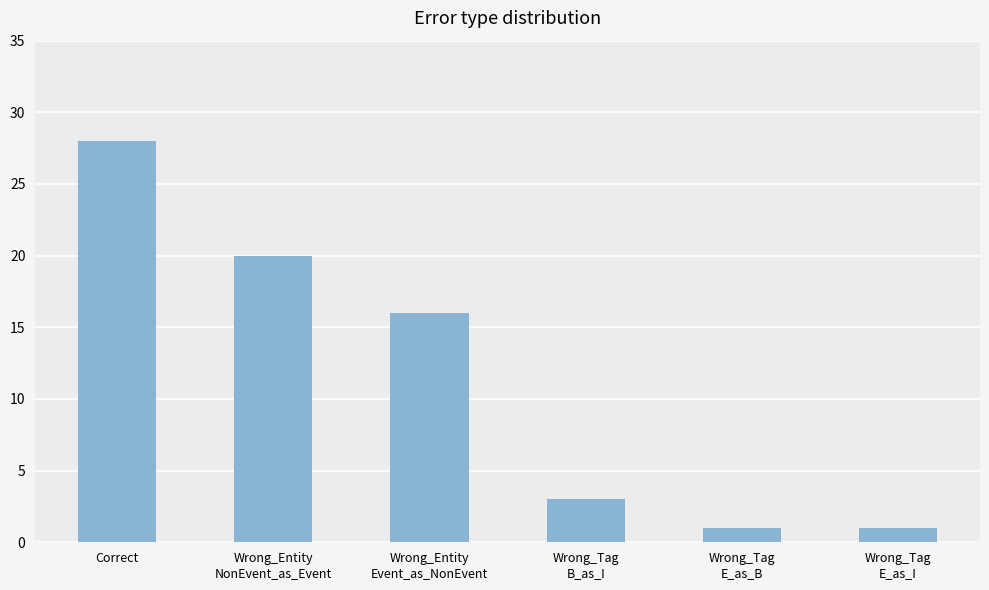

How many bars are there in total?

6